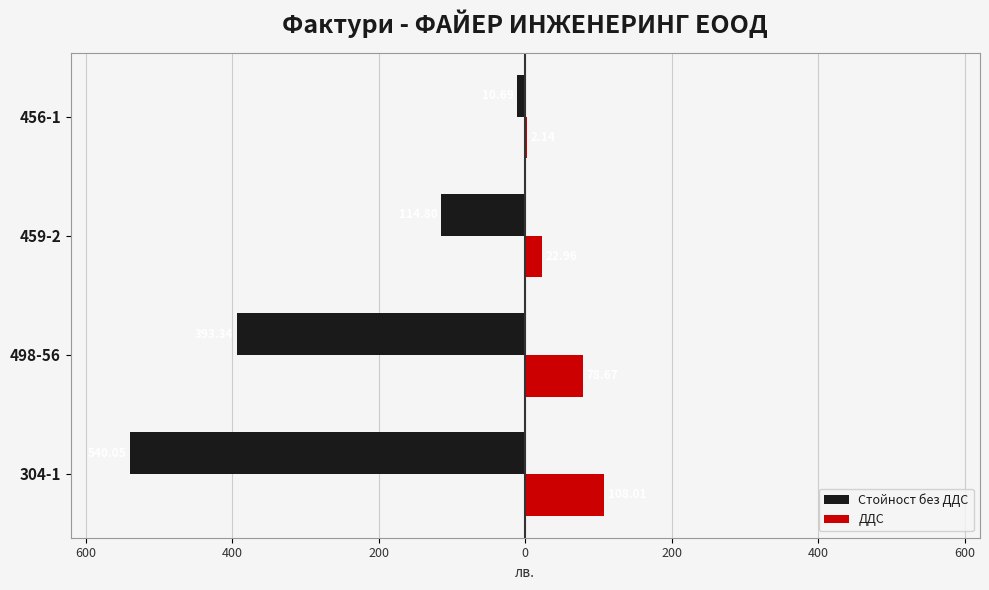

What are all the series names shown in the legend?

Стойност без ДДС, ДДС